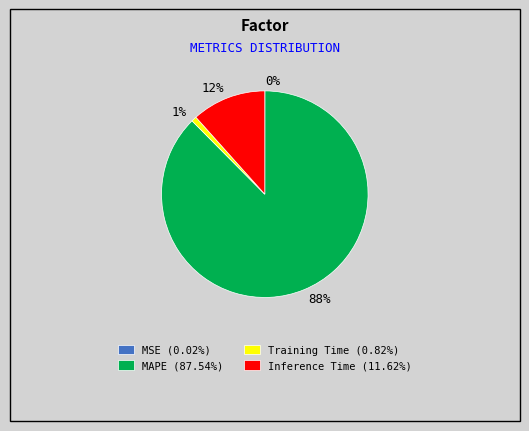

Which slice represents more than half of the pie?

88%